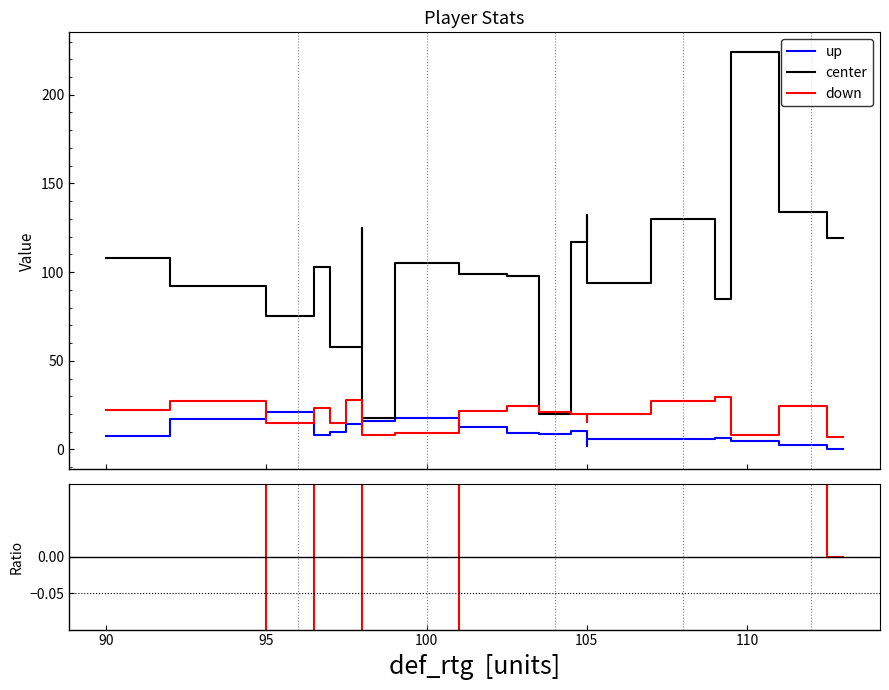

The value of center at 10 is 21.9. True or false?

False